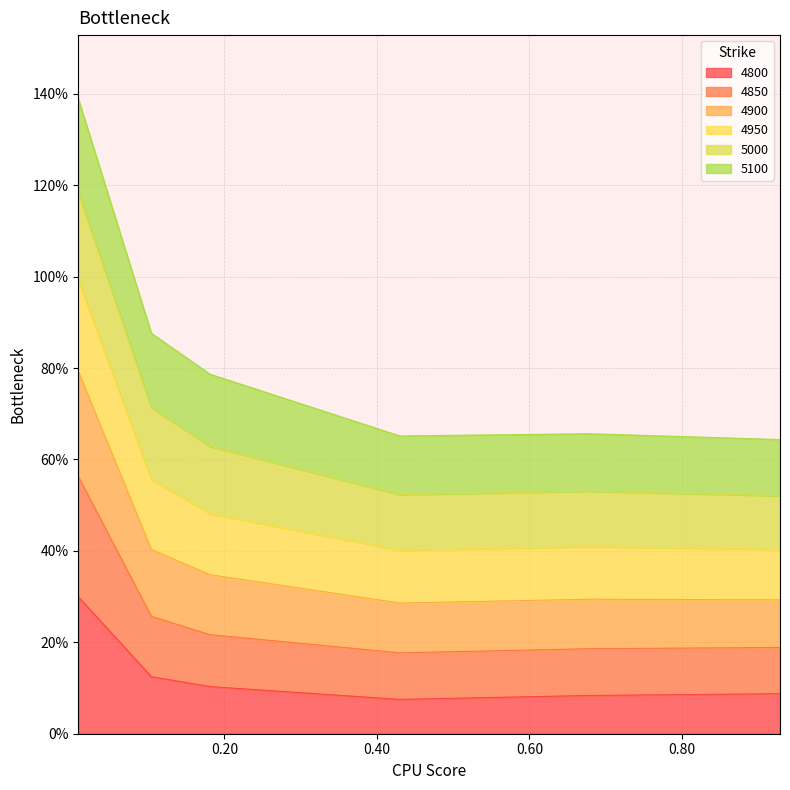

What is the value of the 4800 point at the 4th from the left?

0.1